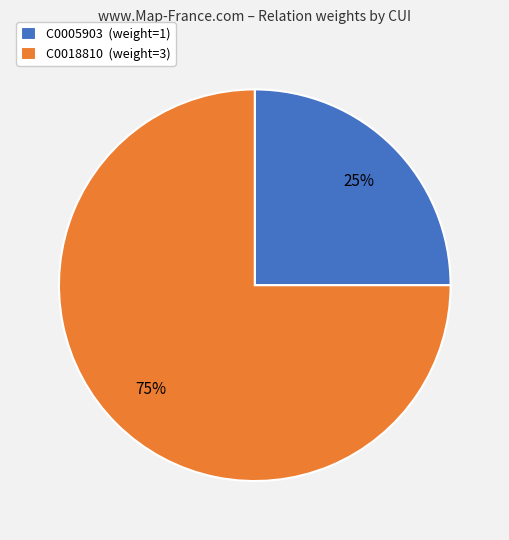

What is the majority slice?

C0018810